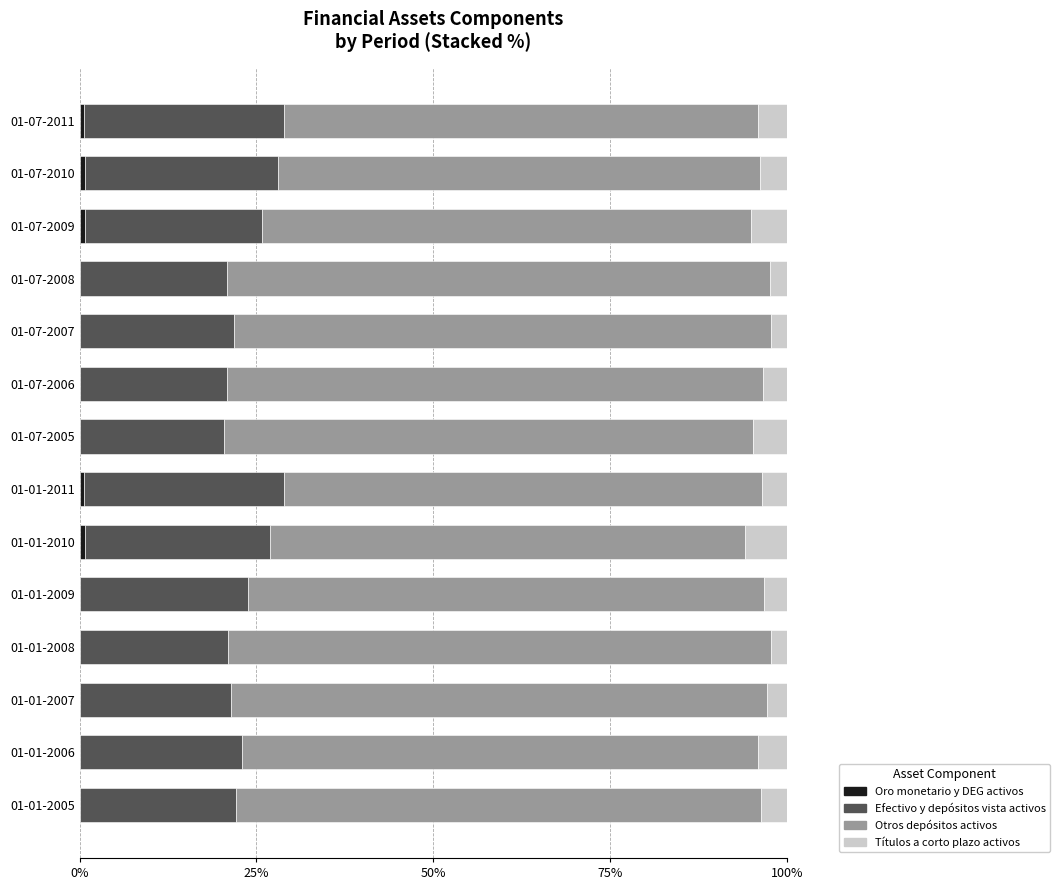

What is the sum of all Efectivo y depósitos vista activos values?

329.5